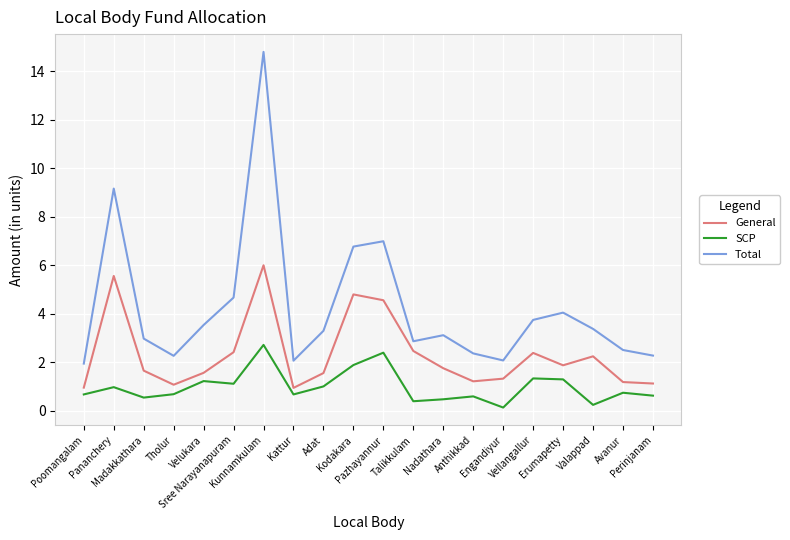

True or false: General has a value of 6.0 at Kunnamkulam.

True